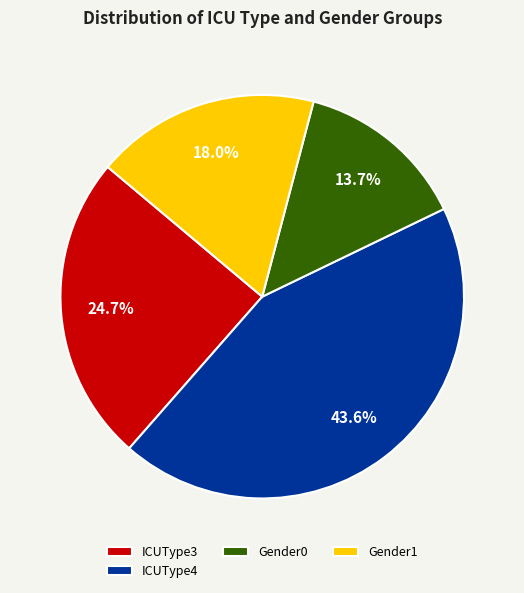

To the nearest percent, what portion does ICUType4 represent?

44%